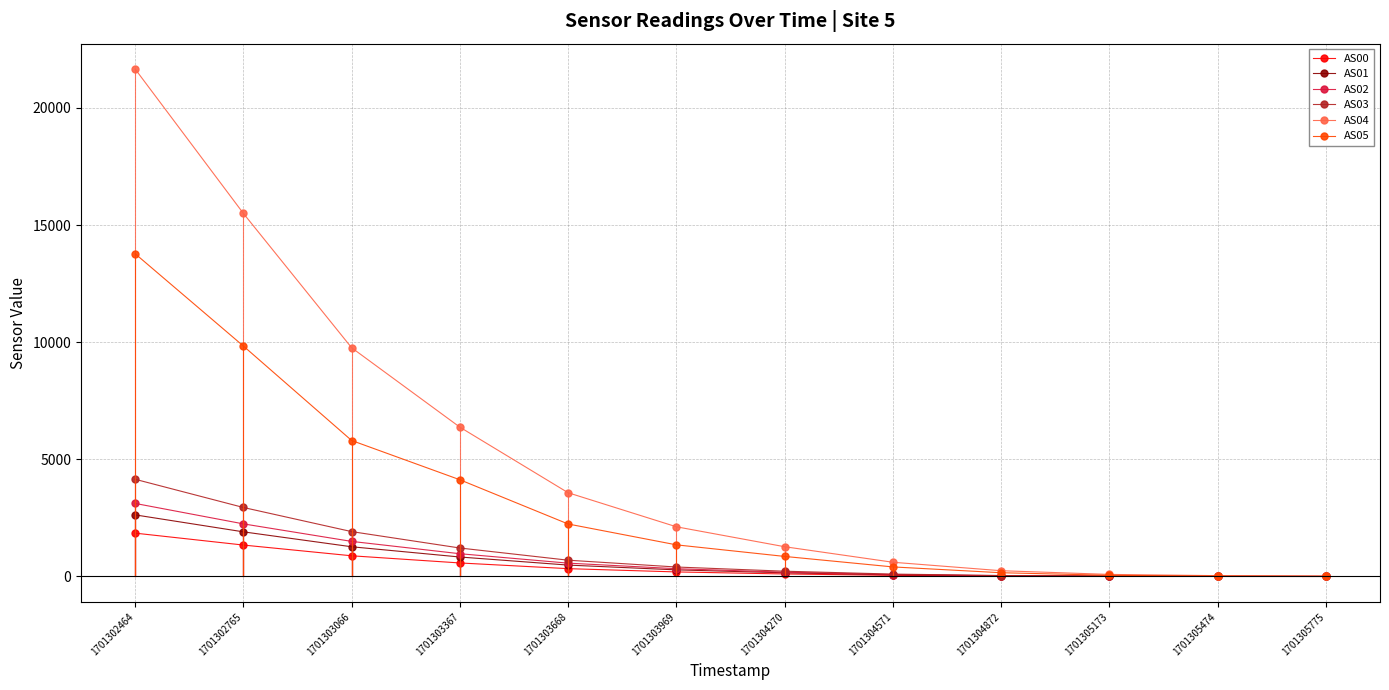

What is the value of the AS04 point at the 4th from the left?

6373